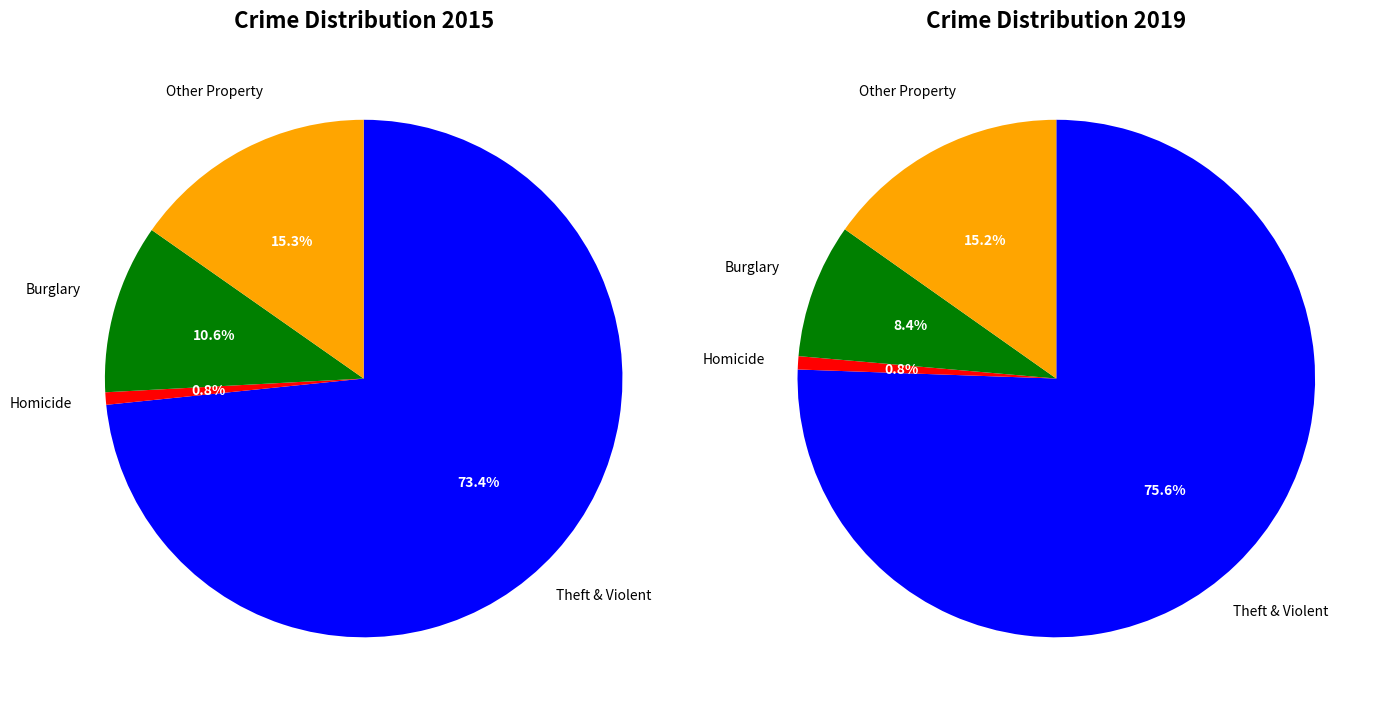

To the nearest percent, what is the combined percentage of values_2019 and 2?

11%